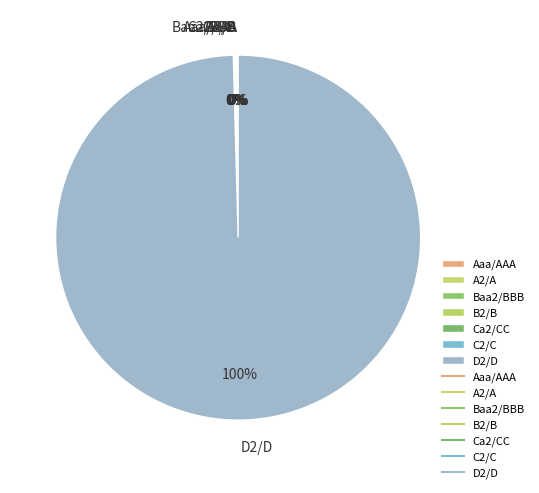

To the nearest percent, what percentage of the pie is D2/D?

100%